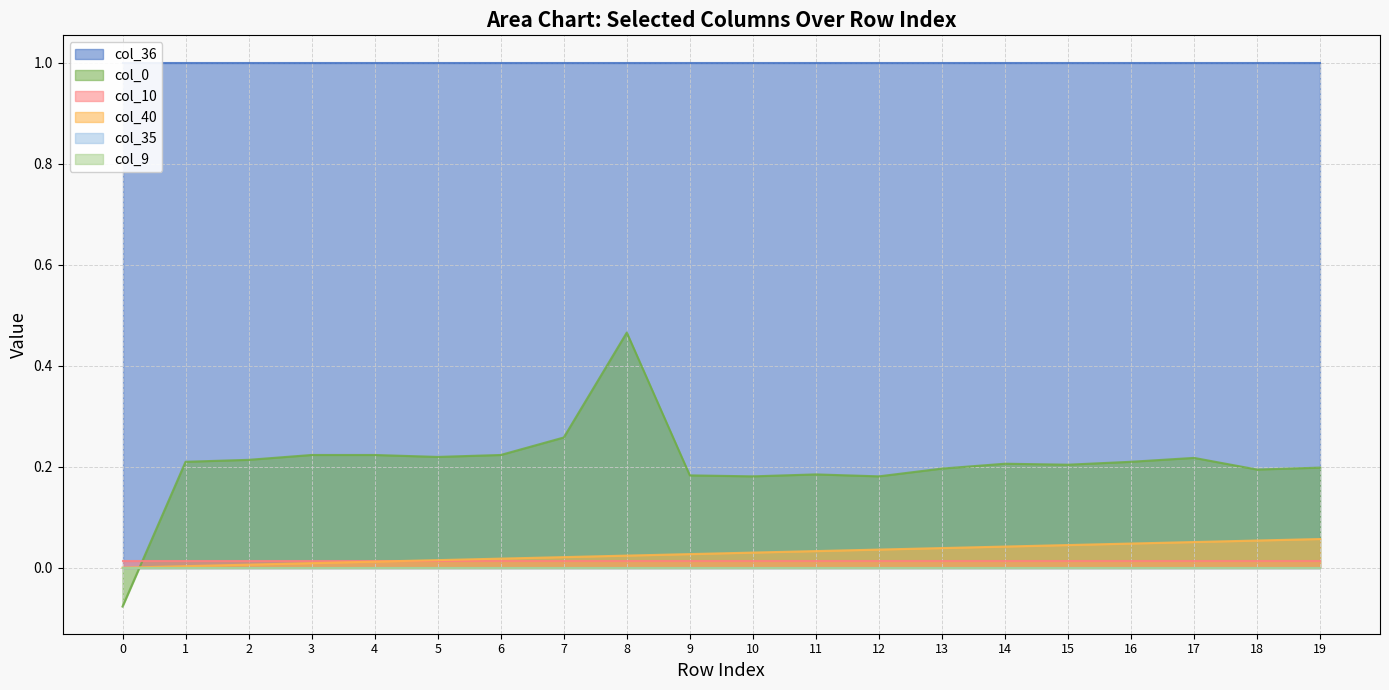

Which series has the largest total across all categories?

col_36